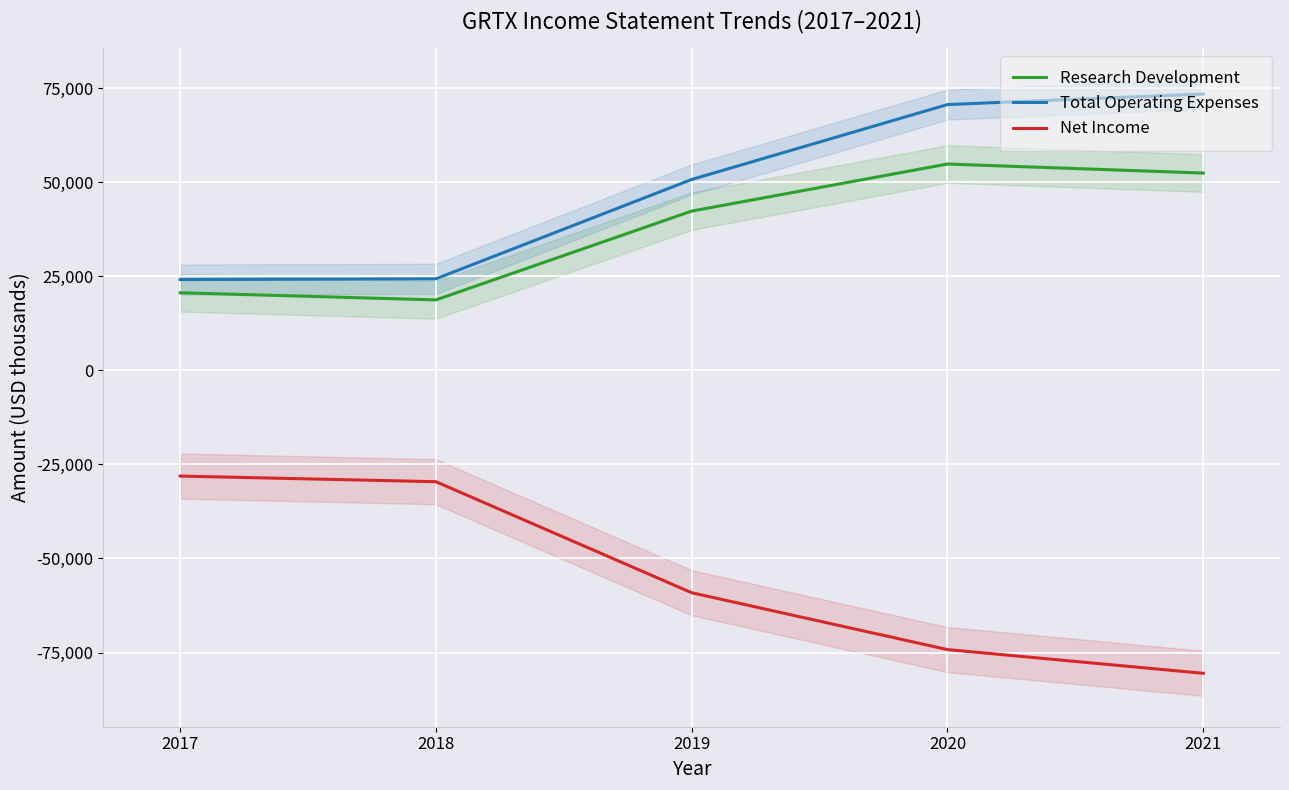

What is the difference between the second highest and minimum values in the Net Income series?

50900